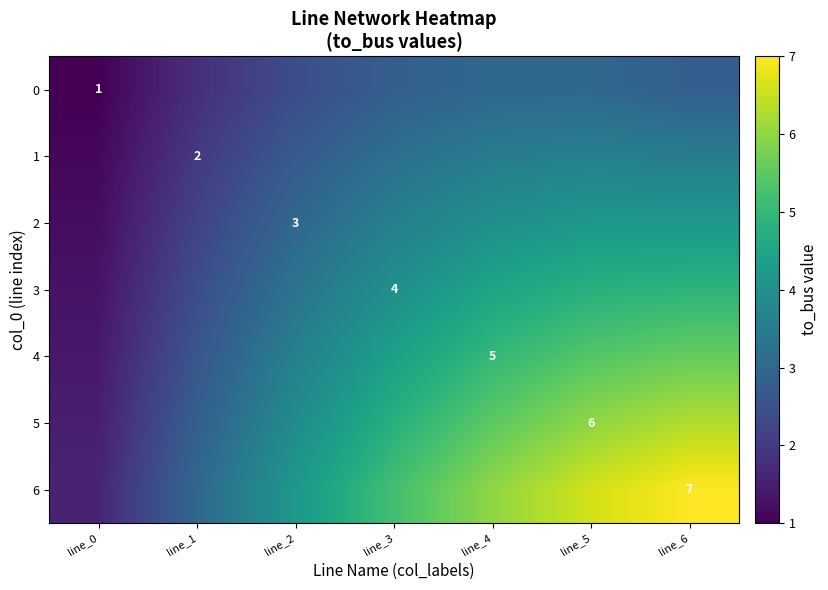

Is the value of 1 at line_1 greater than the value of 6 at line_6?

No